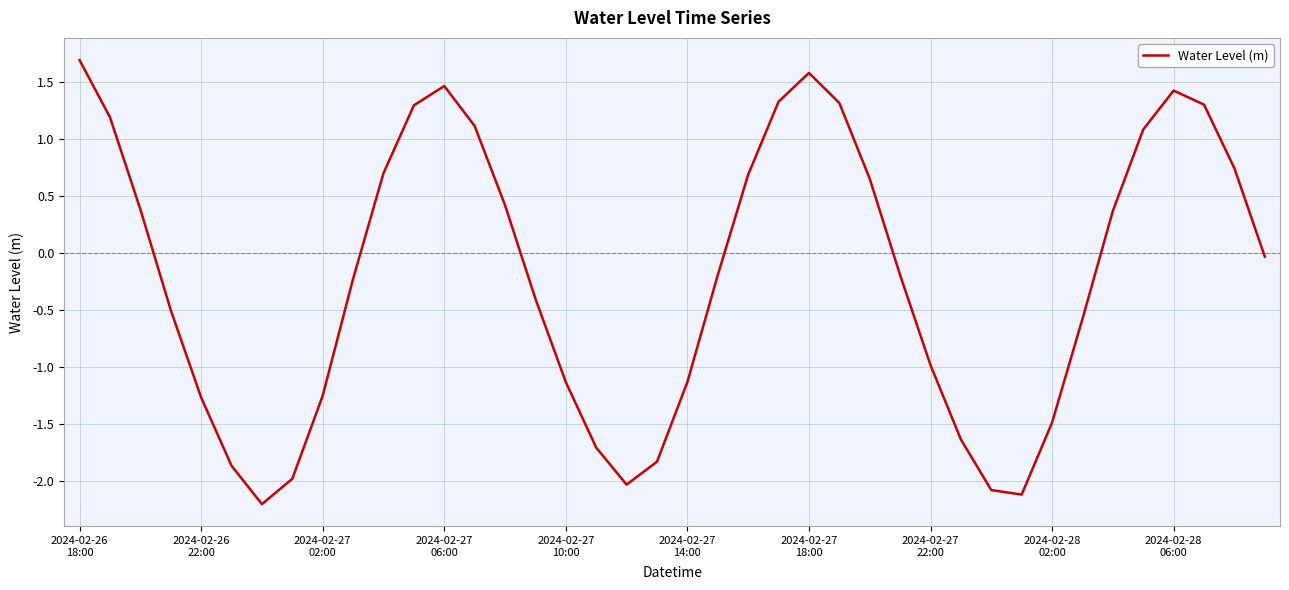

What is the greatest value displayed?

1.7